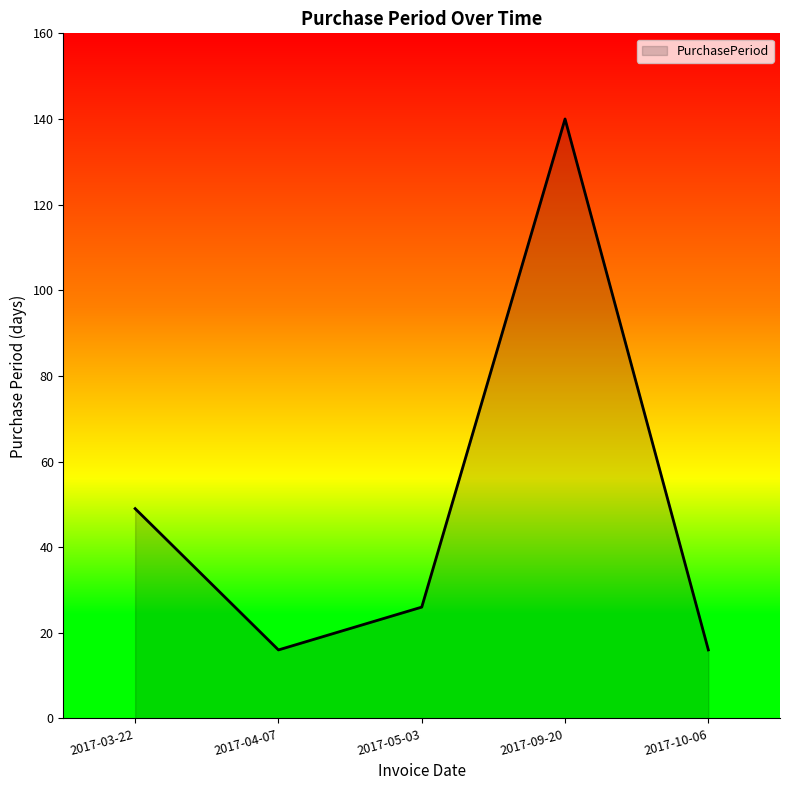

What is the difference between the values at 2017-10-06 and 2017-03-22?

33